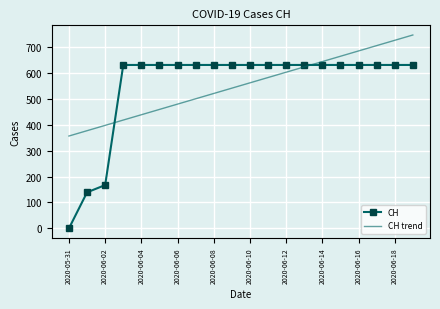

Which series has the largest range (max minus min)?

CH